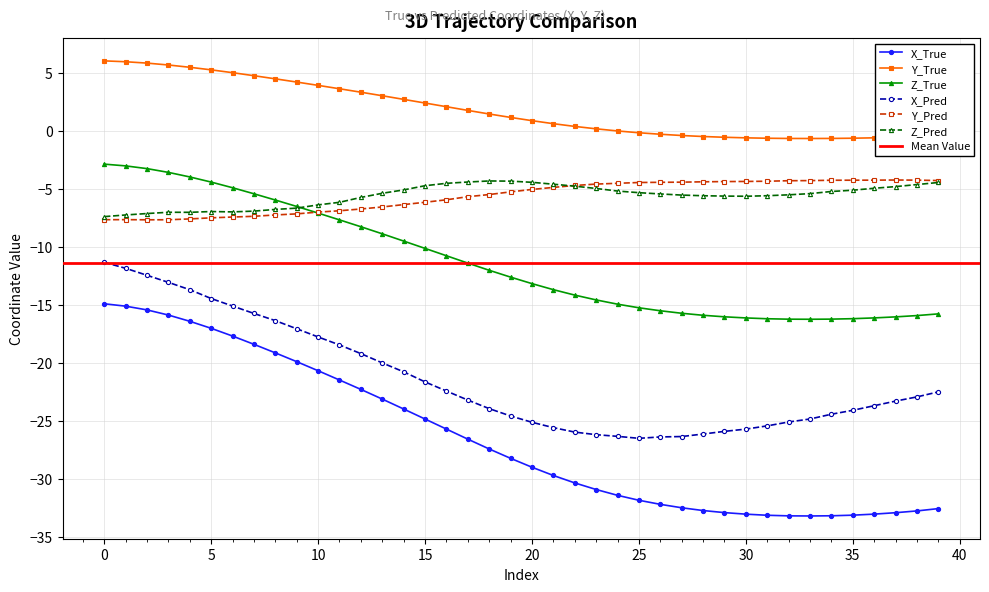

True or false: Z_True and X_Pred intersect in this chart.

False